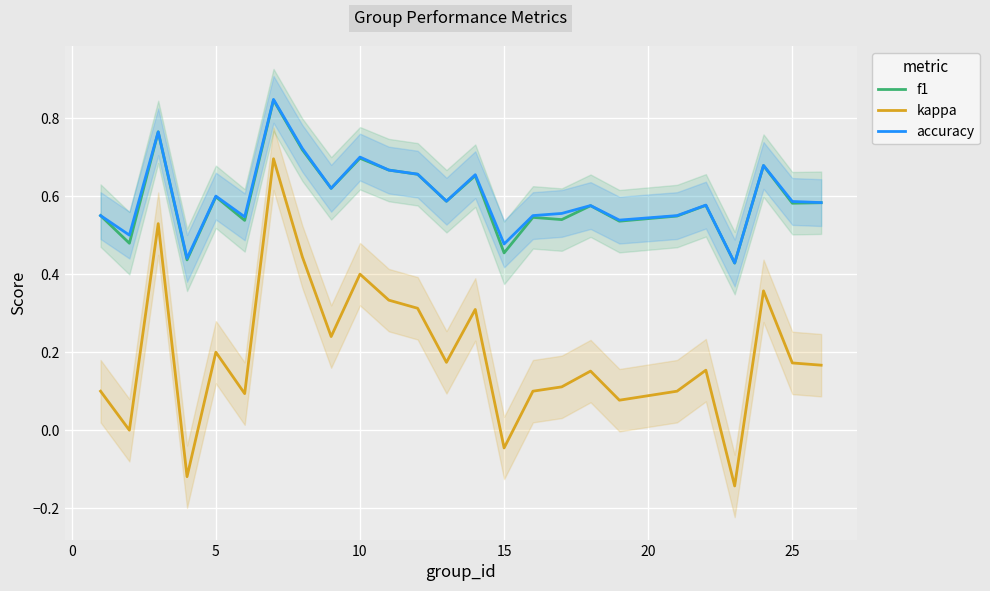

True or false: kappa and f1 cross at least once.

False